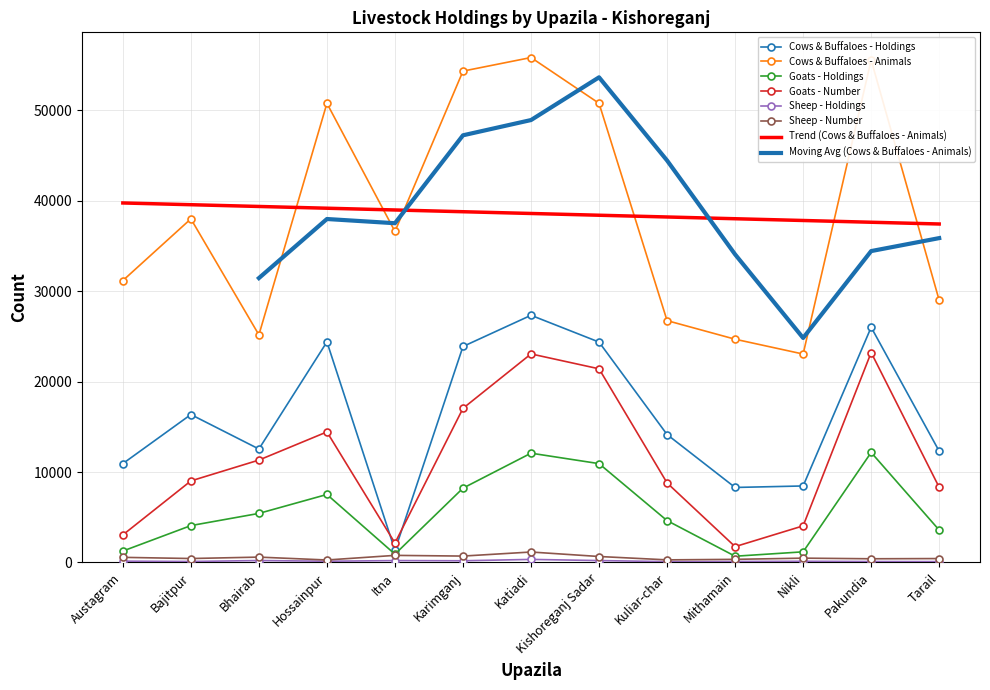

At which label does Goats - Number first exceed 9019?

Bhairab